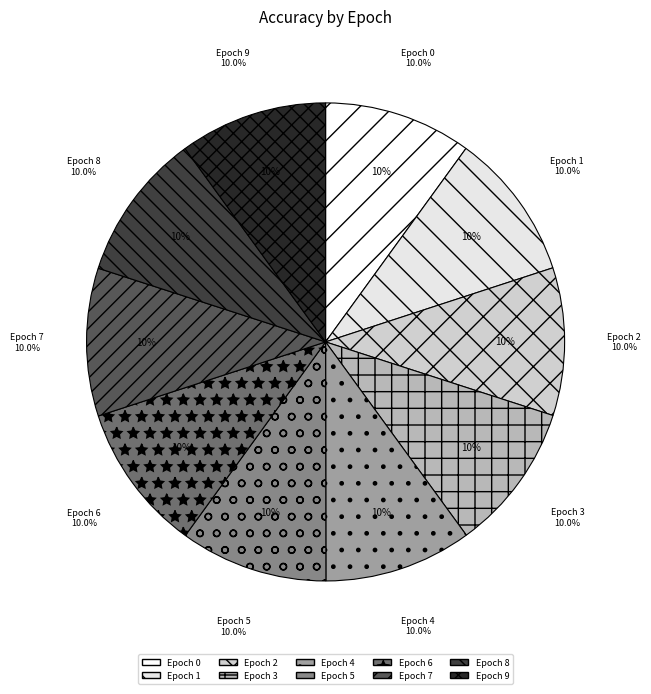

True or false: 8 accounts for 3% of the total.

False